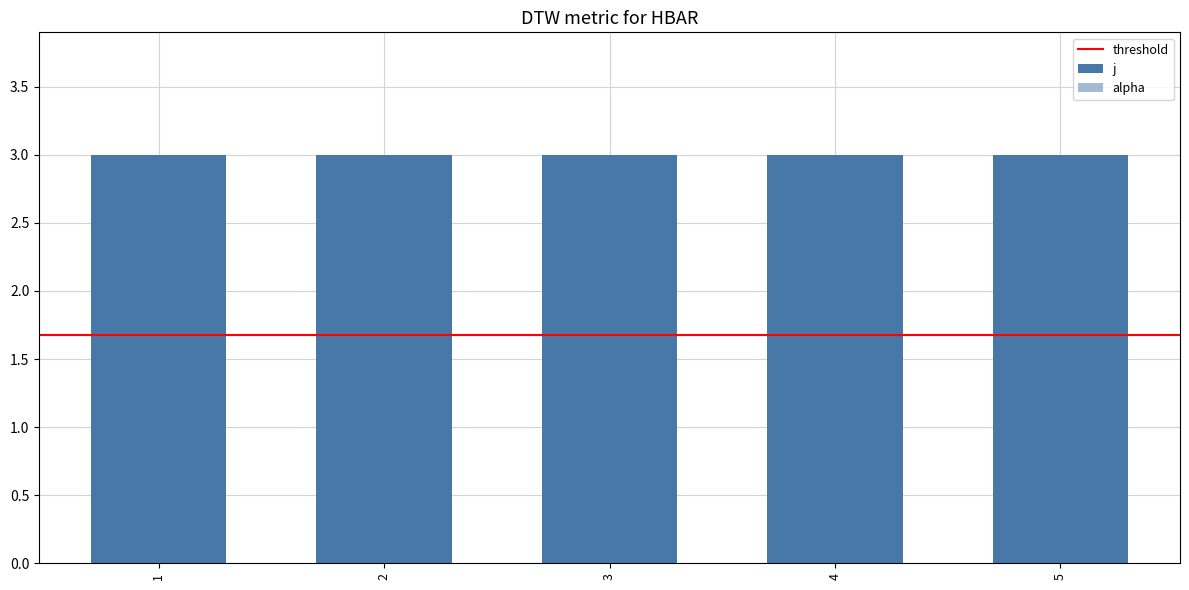

Rank the series by their maximum value, from highest to lowest.

j, alpha